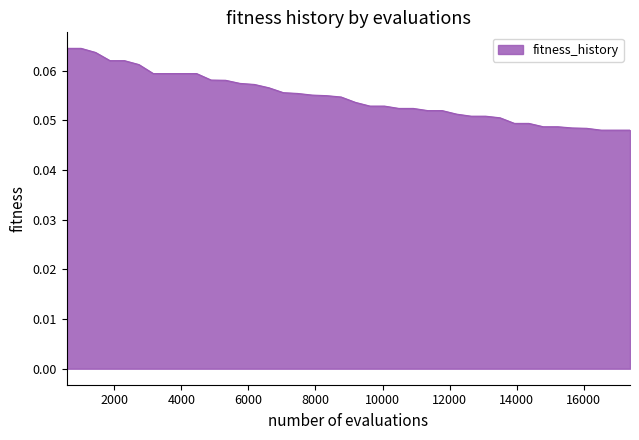

How many lines are shown in the chart?

1